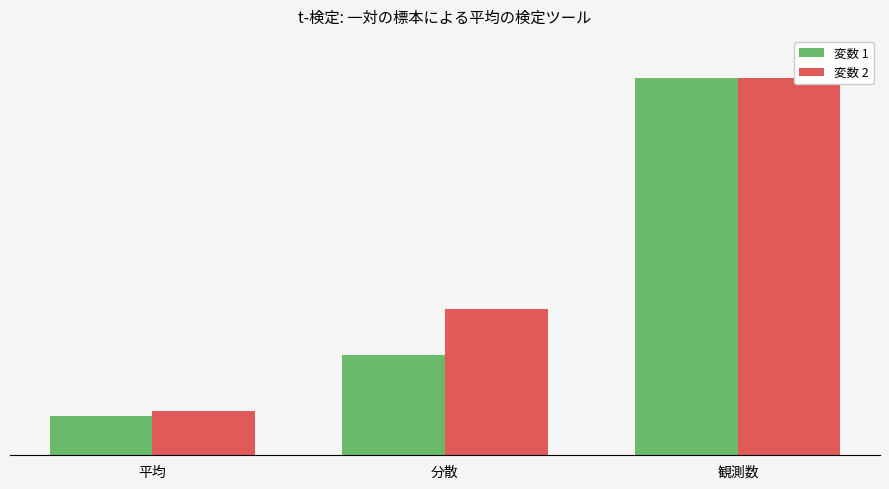

Does the chart contain stacked bars?

No